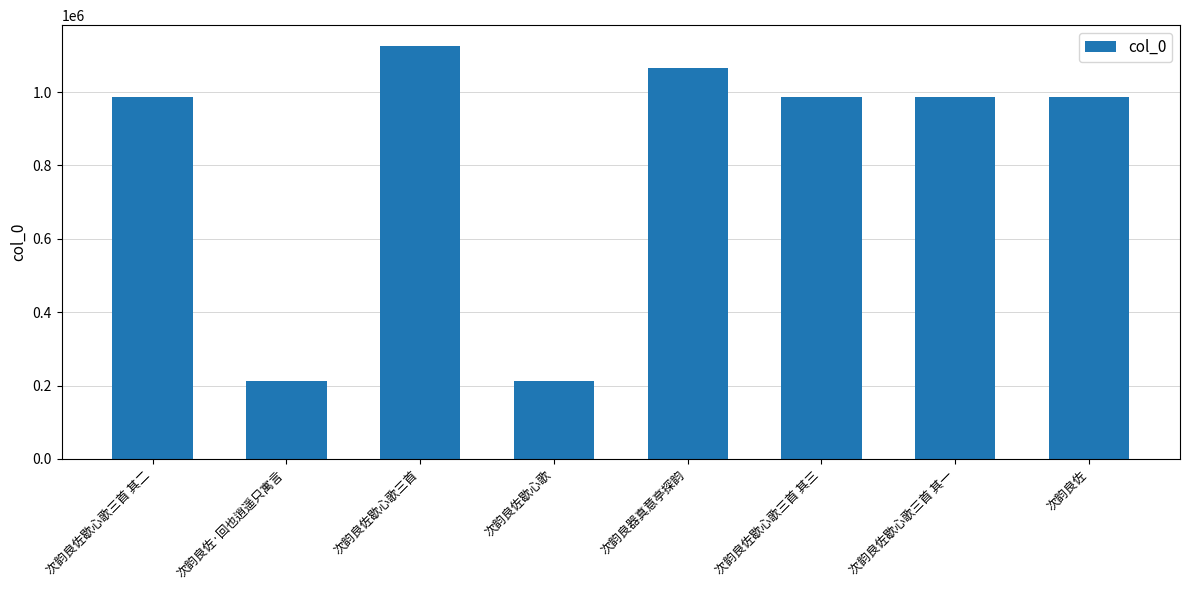

What is the difference between the maximum and second lowest values?

914910